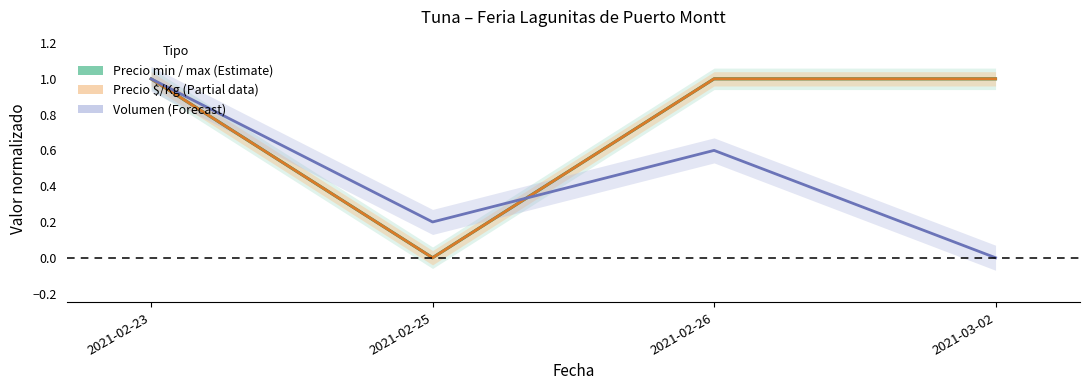

Which series has the widest spread of values?

Precio promedio ponderado